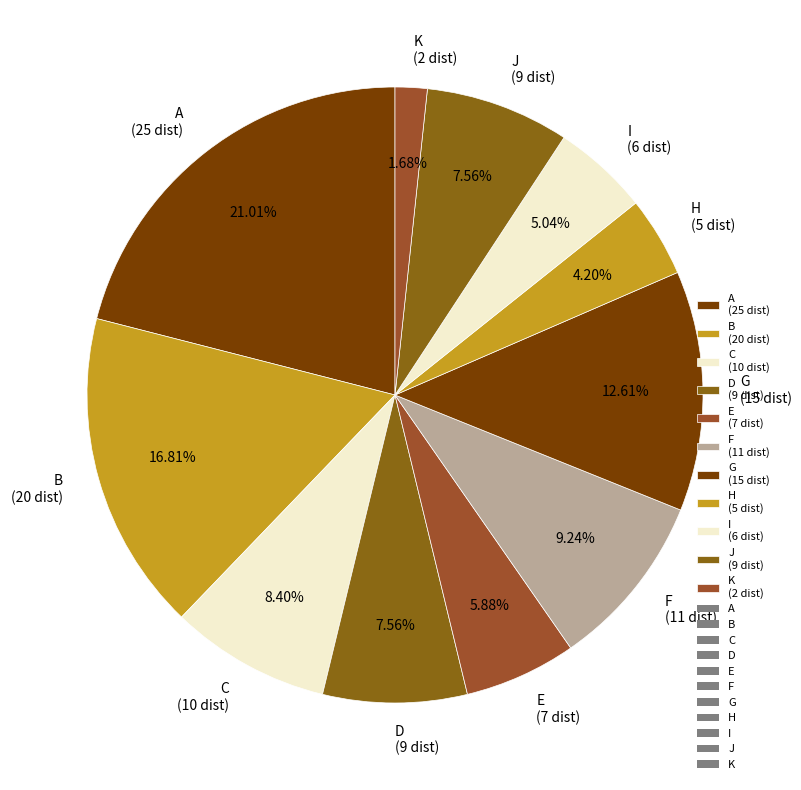

Is the sum of K (2 dist) and B (20 dist) greater than half?

No